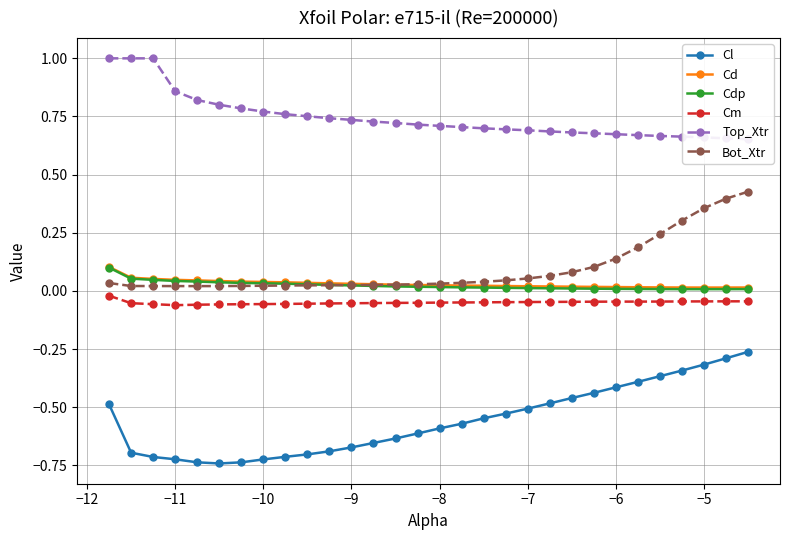

True or false: Cm and Cl intersect in this chart.

False